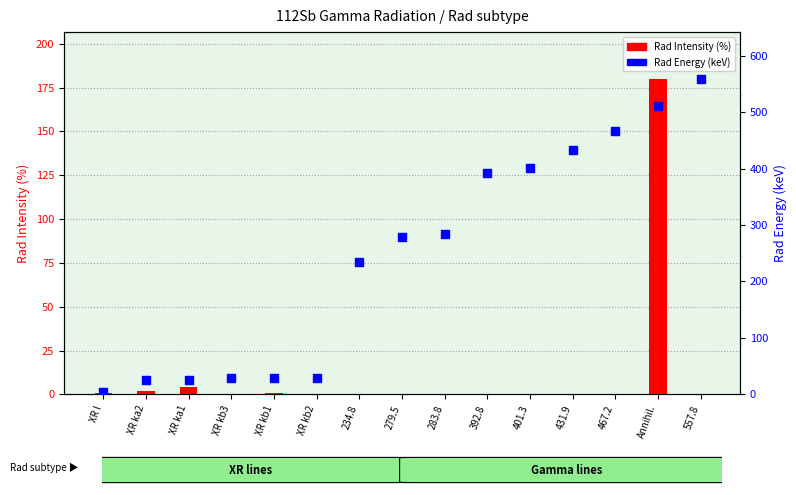

Is the value of Rad Intensity (%) at 557.8 greater than the value of Rad Energy (keV) at 467.2?

No